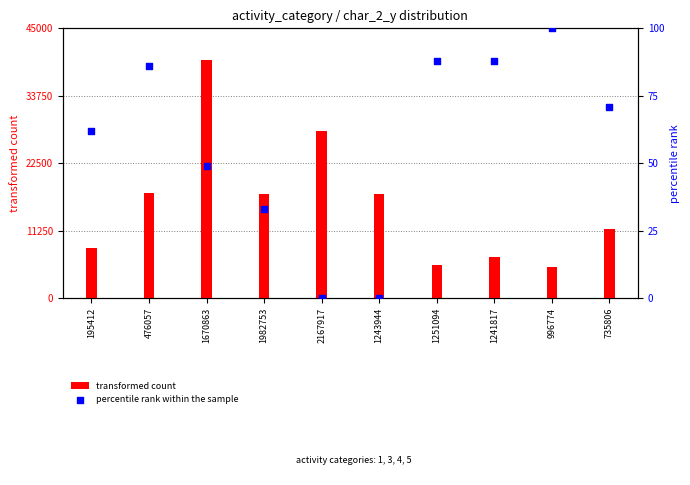

At which category is the sum across all series the highest?

1670863